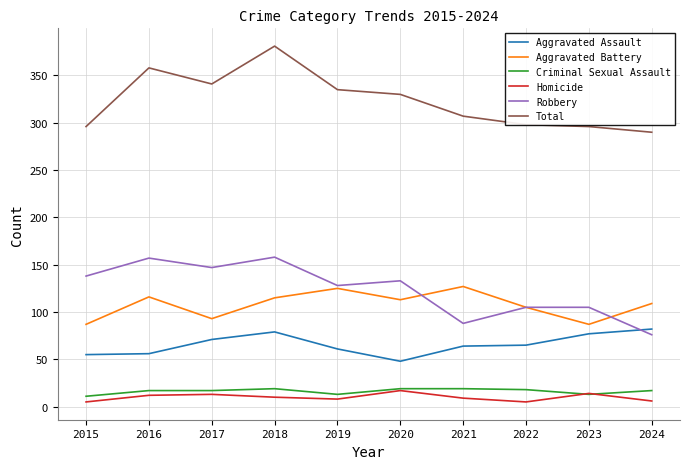

At 2024, list the series in order from largest to smallest.

Total, Aggravated Battery, Aggravated Assault, Robbery, Criminal Sexual Assault, Homicide